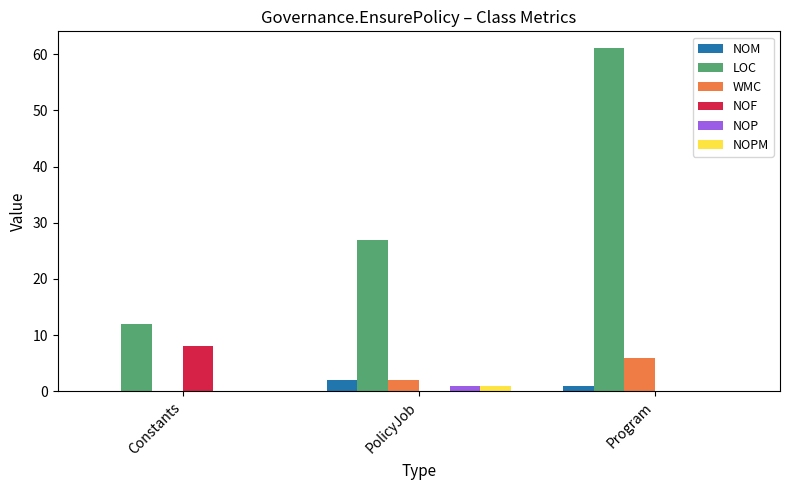

Which series has the widest spread of values?

LOC